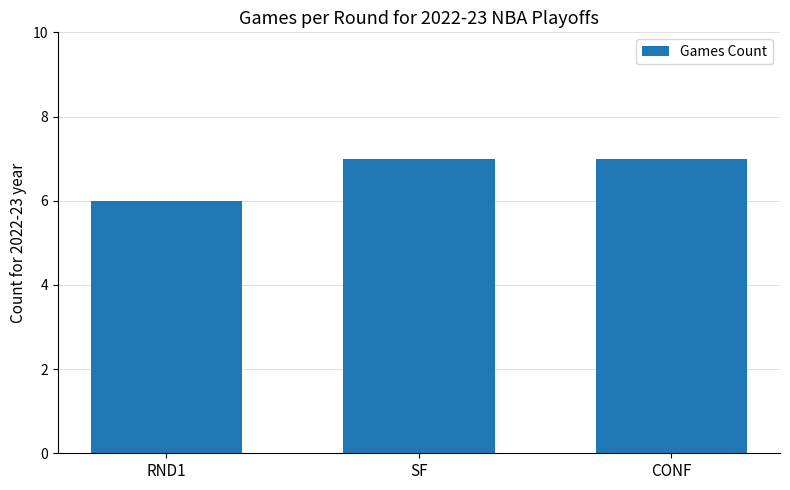

True or false: the data shows 10 at RND1.

False